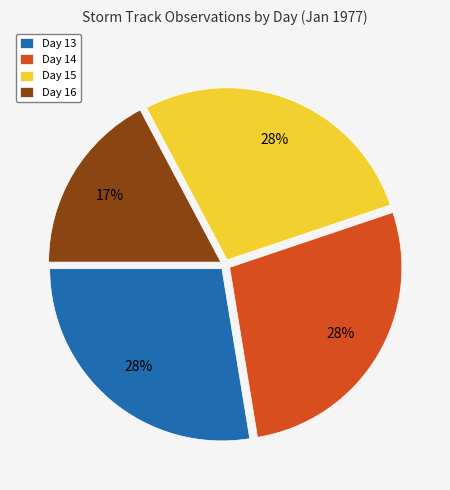

What percentage is the Day 16 slice, to the nearest percent?

17%